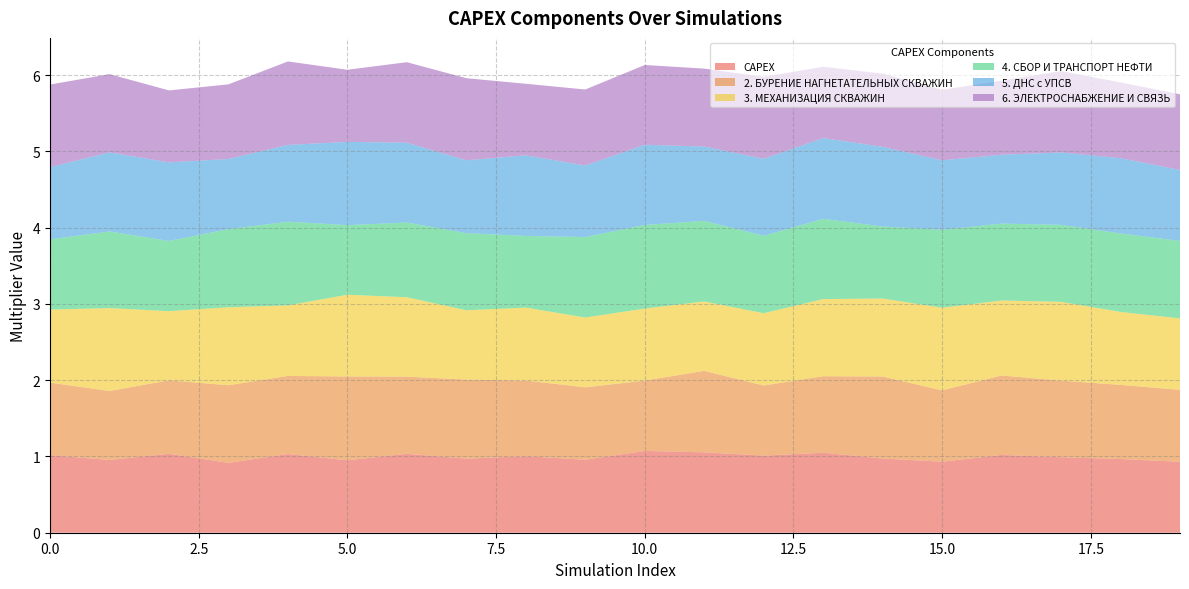

Reading right to left, extract all data points from this chart.

CAPEX: 19=0.9	18=1.0	17=1.0	16=1.0	15=0.9	14=1.0	13=1.0	12=1.0	11=1.1	10=1.1	9=1.0	8=1.0	7=1.0	6=1.0	5=1.0	4=1.0	3=0.9	2=1.0	1=1.0	0=1.0
2. БУРЕНИЕ НАГНЕТАТЕЛЬНЫХ СКВАЖИН: 19=0.9	18=1.0	17=1.0	16=1.0	15=0.9	14=1.1	13=1.0	12=0.9	11=1.1	10=0.9	9=0.9	8=1.0	7=1.0	6=1.0	5=1.1	4=1.0	3=1.0	2=1.0	1=0.9	0=1.0
3. МЕХАНИЗАЦИЯ СКВАЖИН: 19=0.9	18=1.0	17=1.0	16=1.0	15=1.1	14=1.0	13=1.0	12=0.9	11=0.9	10=0.9	9=0.9	8=1.0	7=0.9	6=1.0	5=1.1	4=0.9	3=1.0	2=0.9	1=1.1	0=1.0
4. СБОР И ТРАНСПОРТ НЕФТИ: 19=1.0	18=1.0	17=1.0	16=1.0	15=1.0	14=0.9	13=1.1	12=1.0	11=1.1	10=1.1	9=1.1	8=0.9	7=1.0	6=1.0	5=0.9	4=1.1	3=1.0	2=0.9	1=1.0	0=0.9
5. ДНС с УПСВ: 19=0.9	18=1.0	17=0.9	16=0.9	15=0.9	14=1.0	13=1.1	12=1.0	11=1.0	10=1.1	9=0.9	8=1.1	7=1.0	6=1.0	5=1.1	4=1.0	3=0.9	2=1.0	1=1.0	0=0.9
6. ЭЛЕКТРОСНАБЖЕНИЕ И СВЯЗЬ: 19=1.0	18=1.0	17=1.1	16=1.0	15=0.9	14=1.0	13=0.9	12=1.1	11=1.0	10=1.0	9=1.0	8=0.9	7=1.1	6=1.1	5=0.9	4=1.1	3=1.0	2=0.9	1=1.0	0=1.1